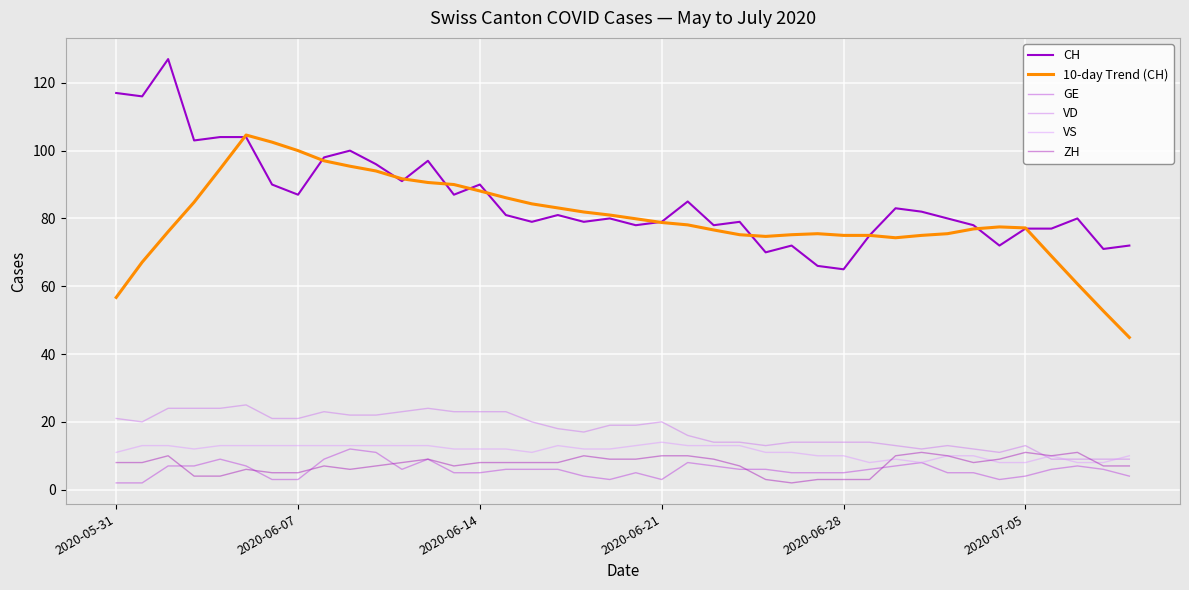

Which series has the largest total across all categories?

CH